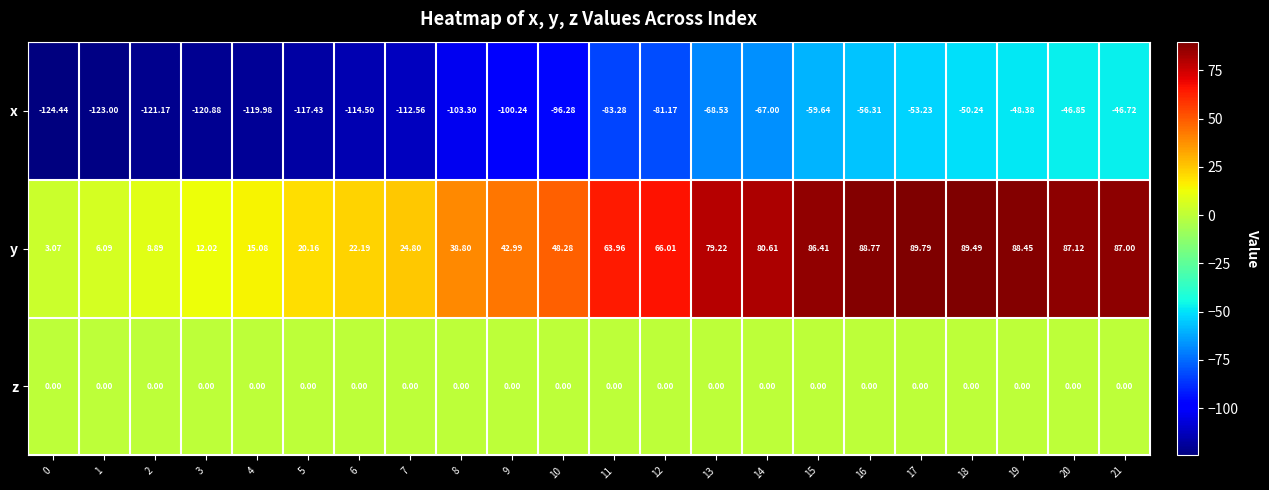

Which series changed the most between 7 and 20?

x